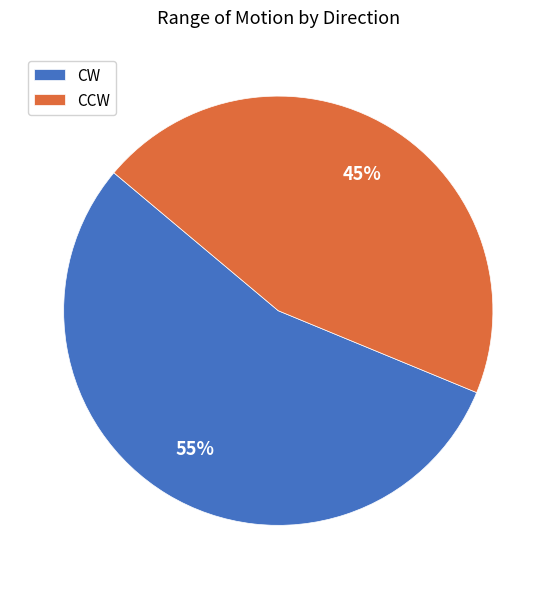

To the nearest percent, what is the average slice percentage?

50%